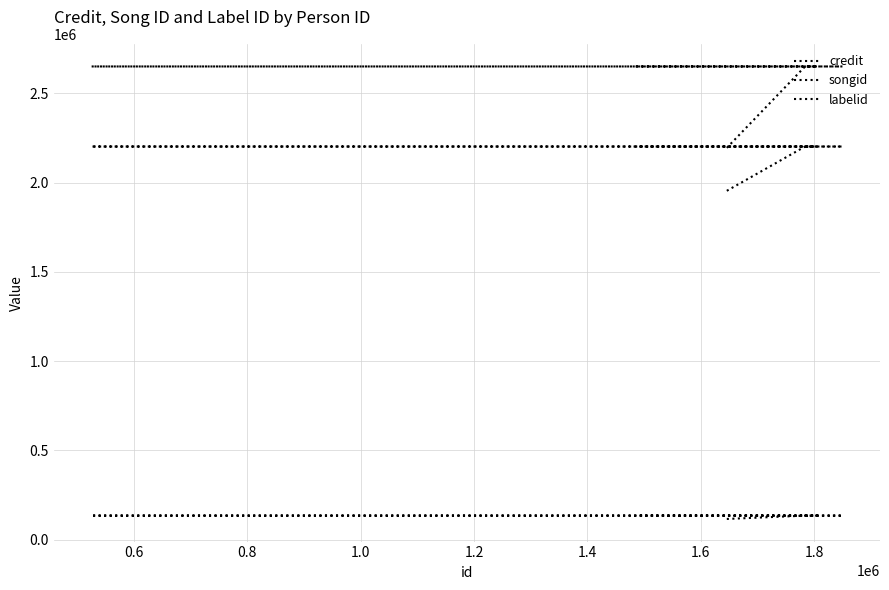

True or false: labelid and songid intersect in this chart.

False